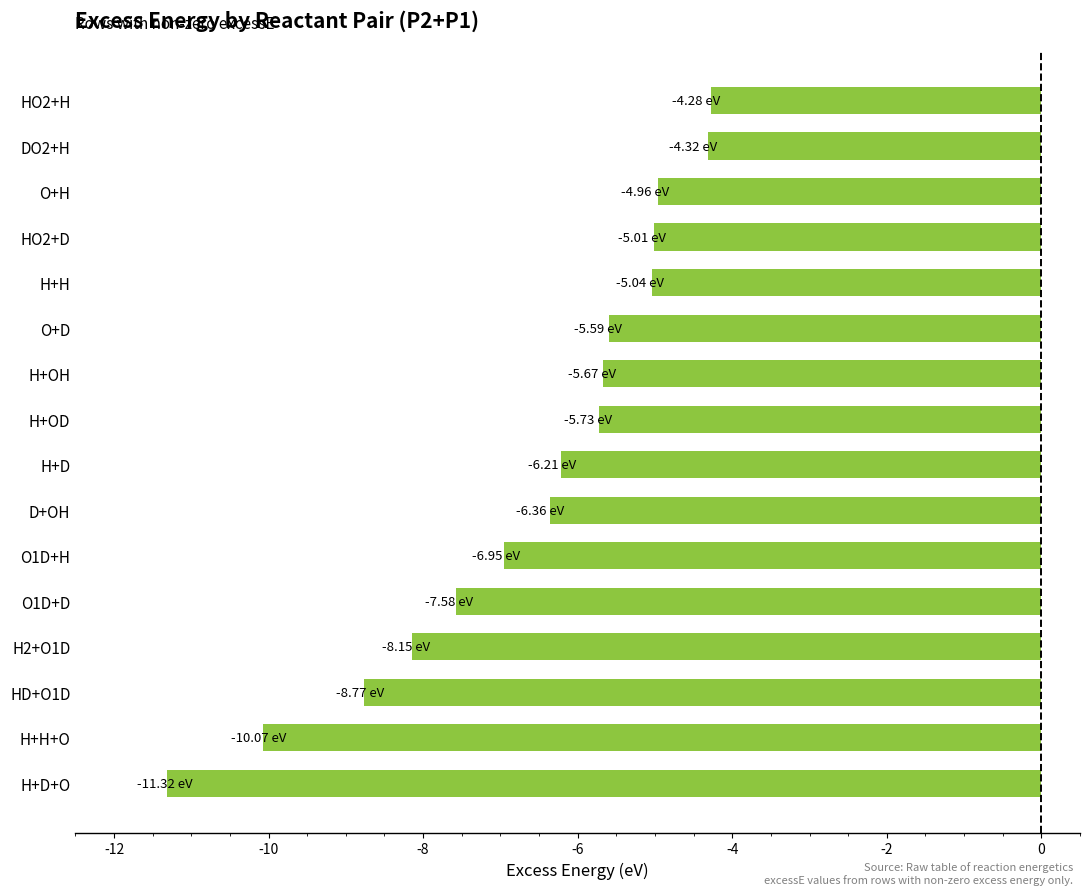

How many categories are shown in the chart?

16